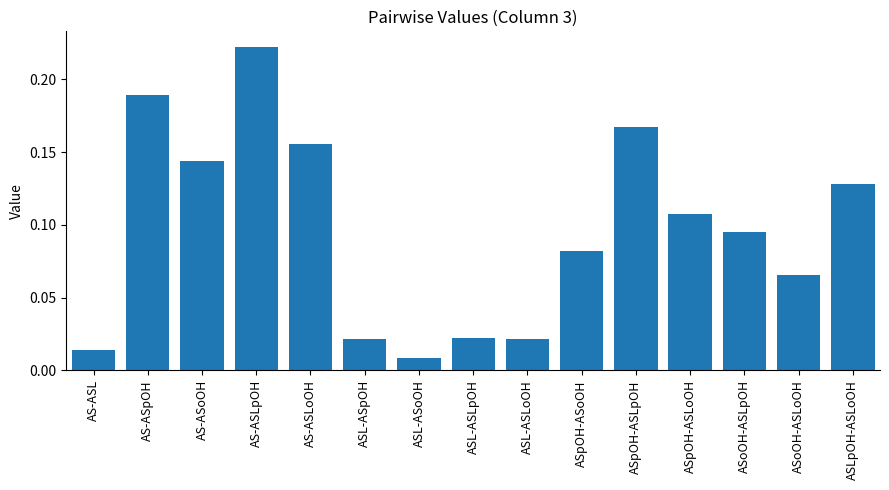

What is the label of the 2nd bar from the right?

ASoOH-ASLoOH